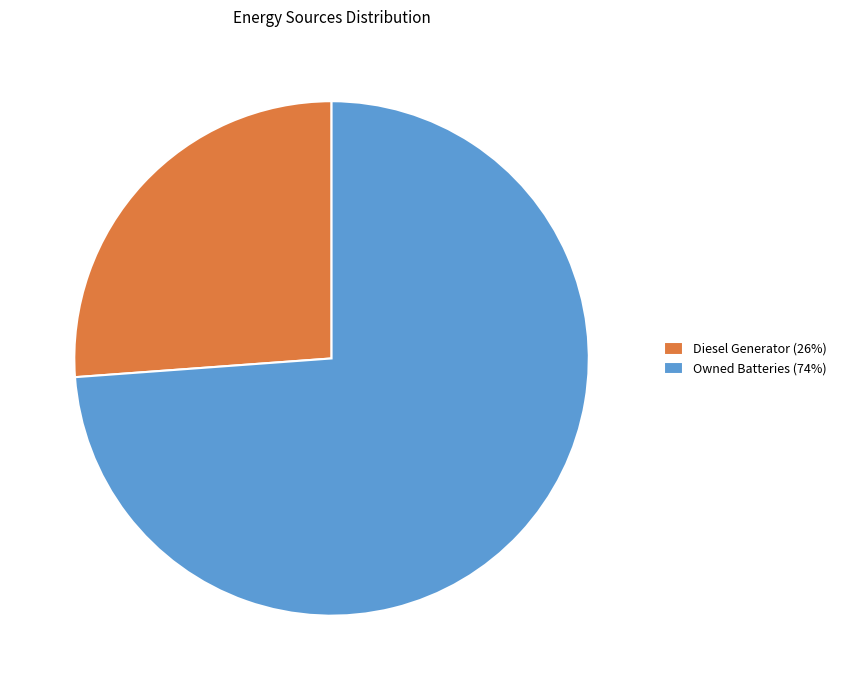

How many slices are in this pie chart?

2